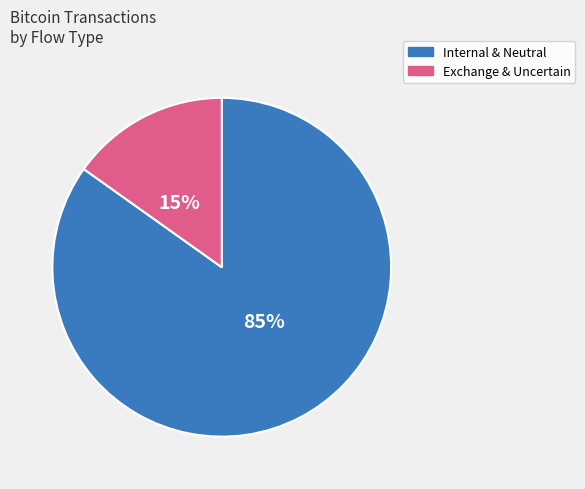

Is there any slice that represents more than half of the pie?

Yes